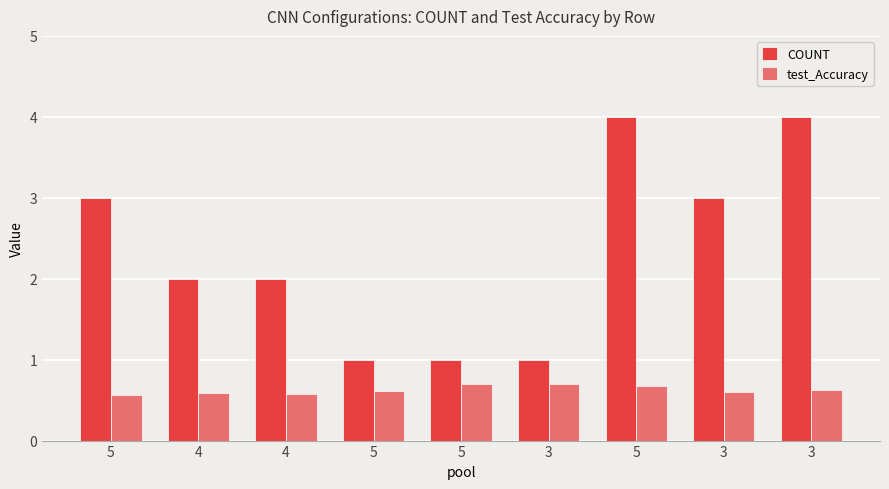

How many groups of bars are there?

9